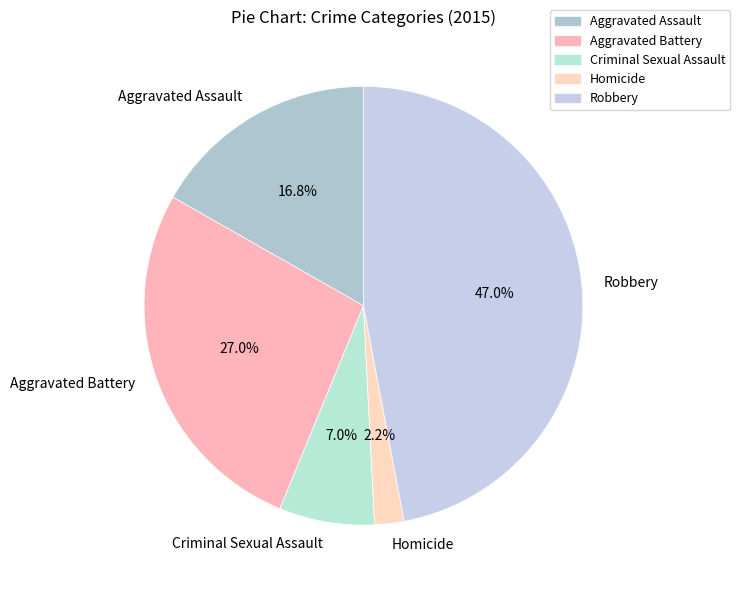

Between Criminal Sexual Assault and Aggravated Battery, which is larger?

Aggravated Battery